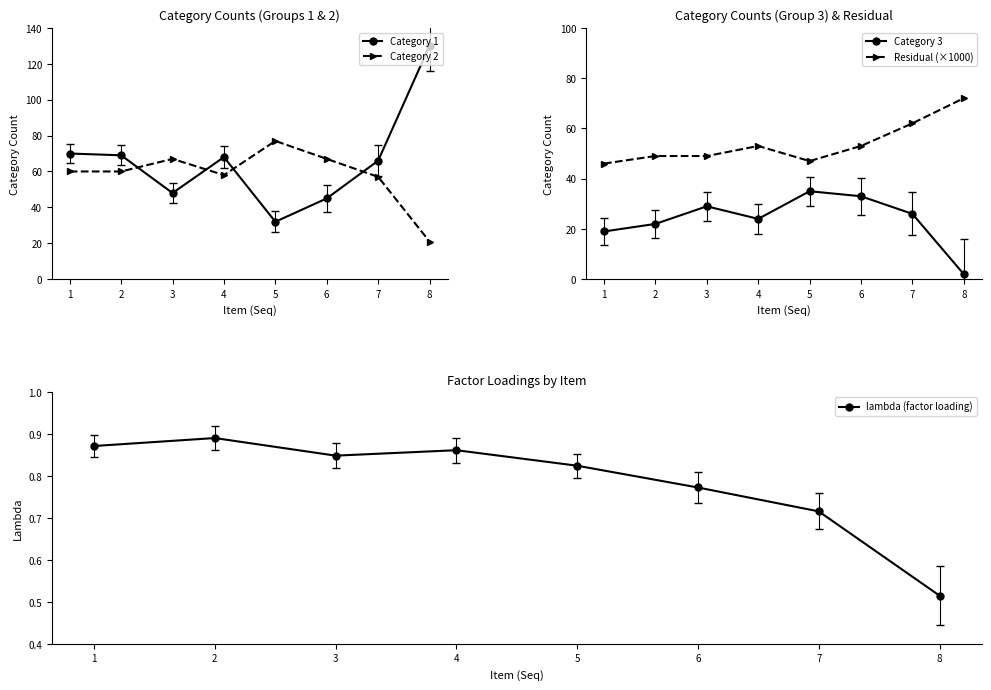

Which series ends up on top after the final intersection of Category 1 and Residual (×1000)?

Category 1